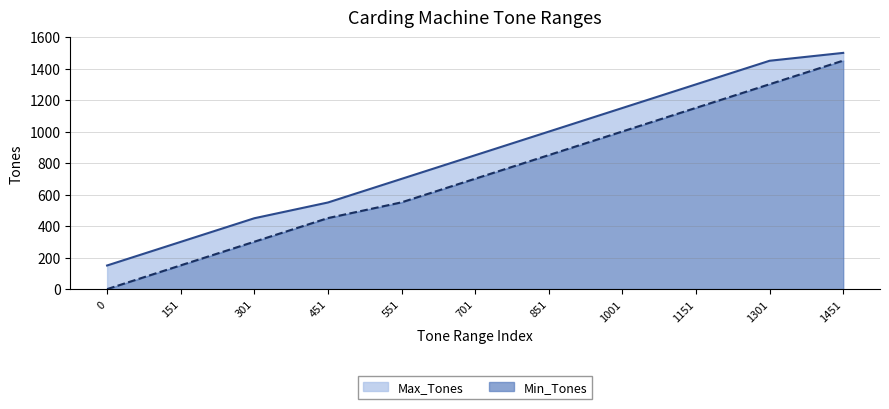

At which label does Min_Tones reach its peak?

1451